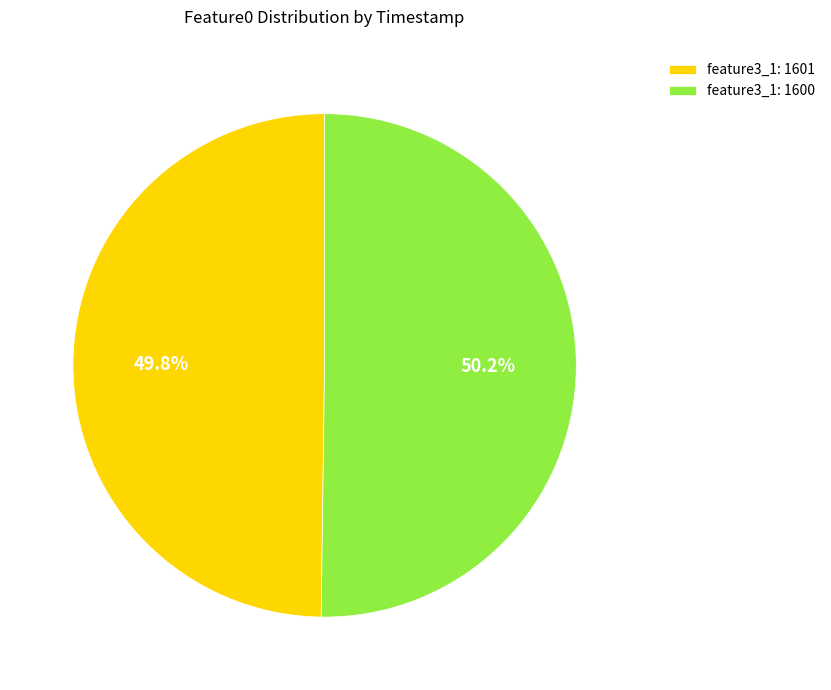

What is the ratio of the value at feature3_1: 1601 to the value at feature3_1: 1600?

1.0